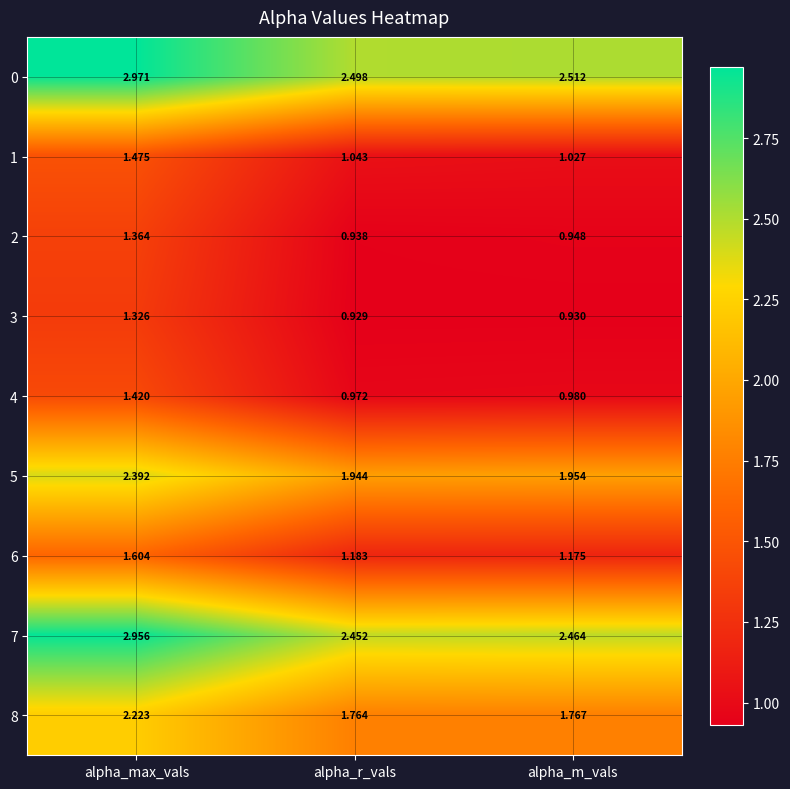

Rank the categories by 8 value from lowest to highest.

alpha_r_vals, alpha_m_vals, alpha_max_vals